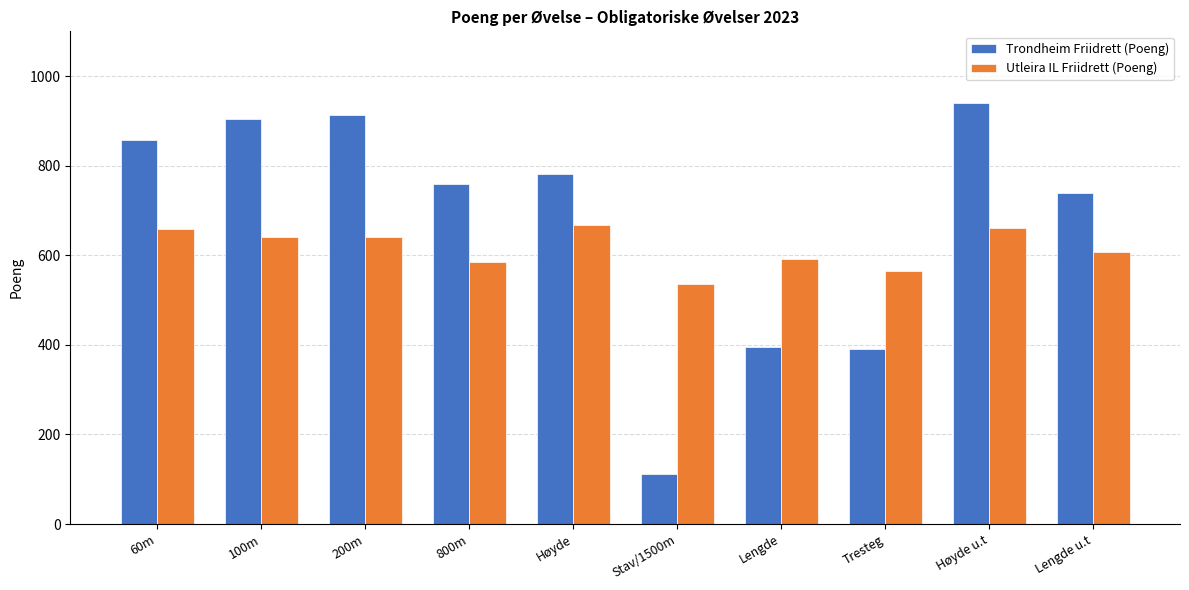

Does the chart contain stacked bars?

No